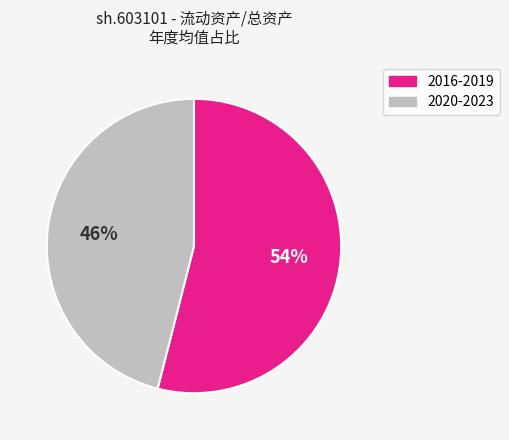

Is there a majority slice in this chart?

Yes